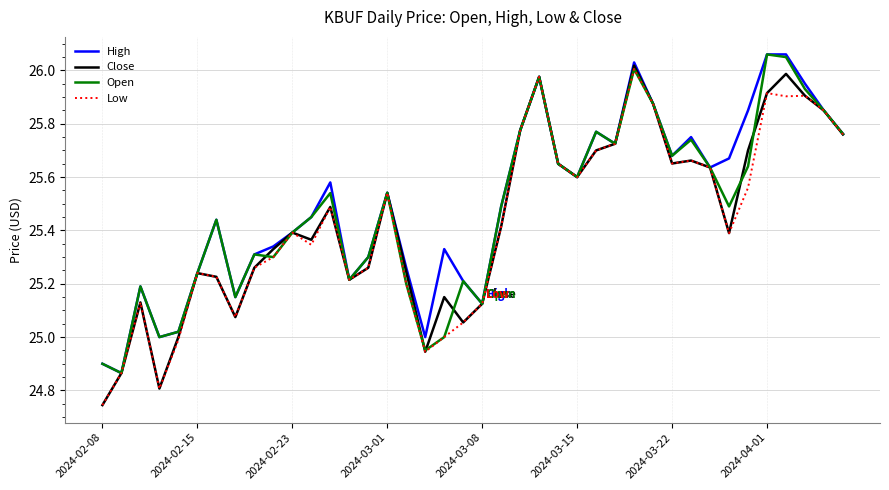

Which series has the widest spread of values?

Close